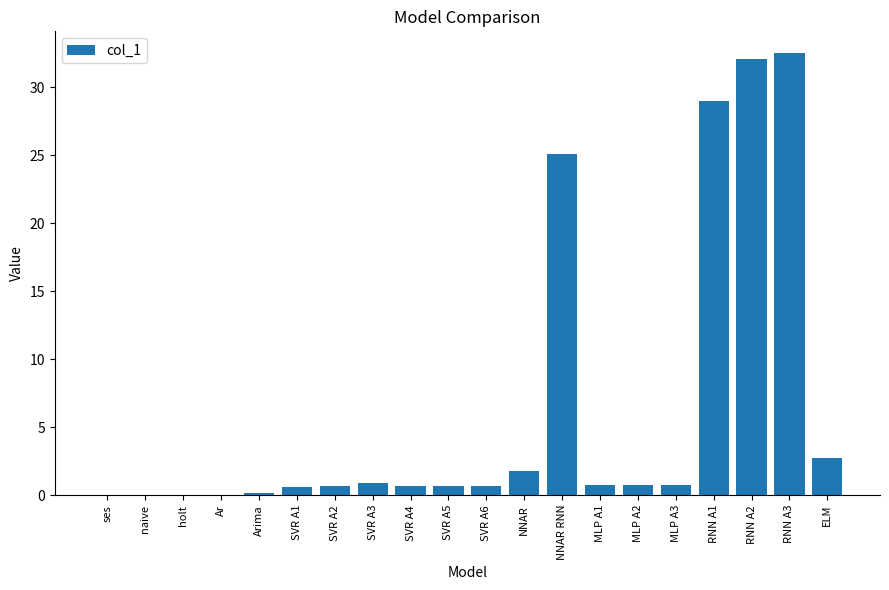

What is the maximum value shown in the chart?

32.5